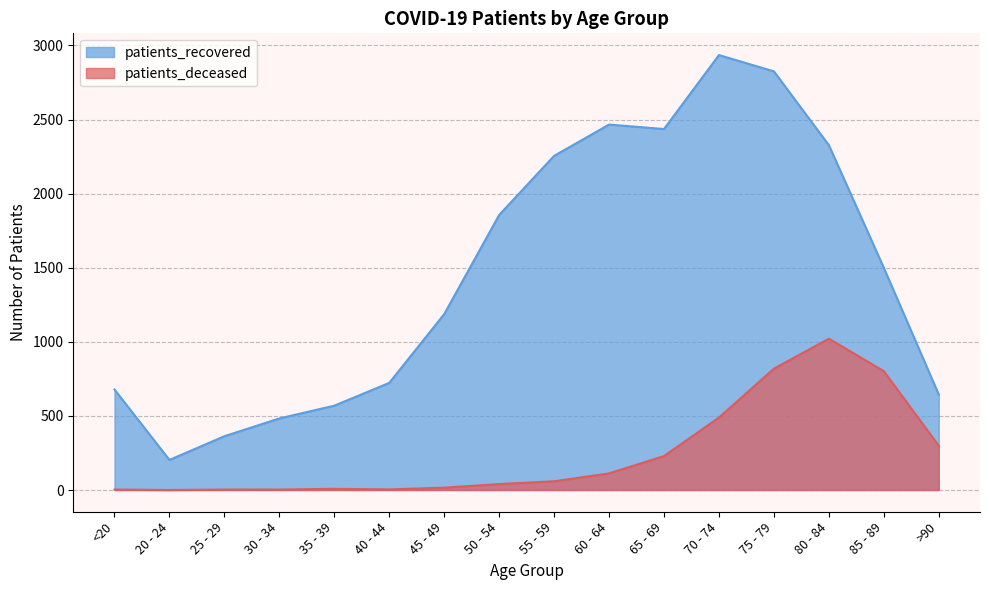

Which series has the largest range (max minus min)?

patients_recovered